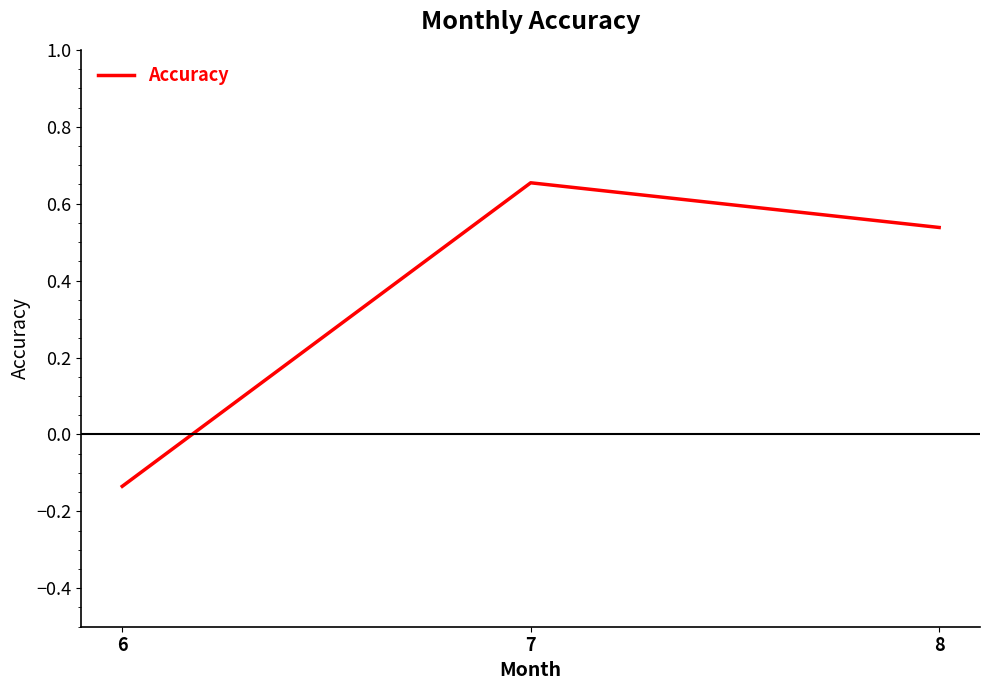

Which category has the highest value across all series?

7